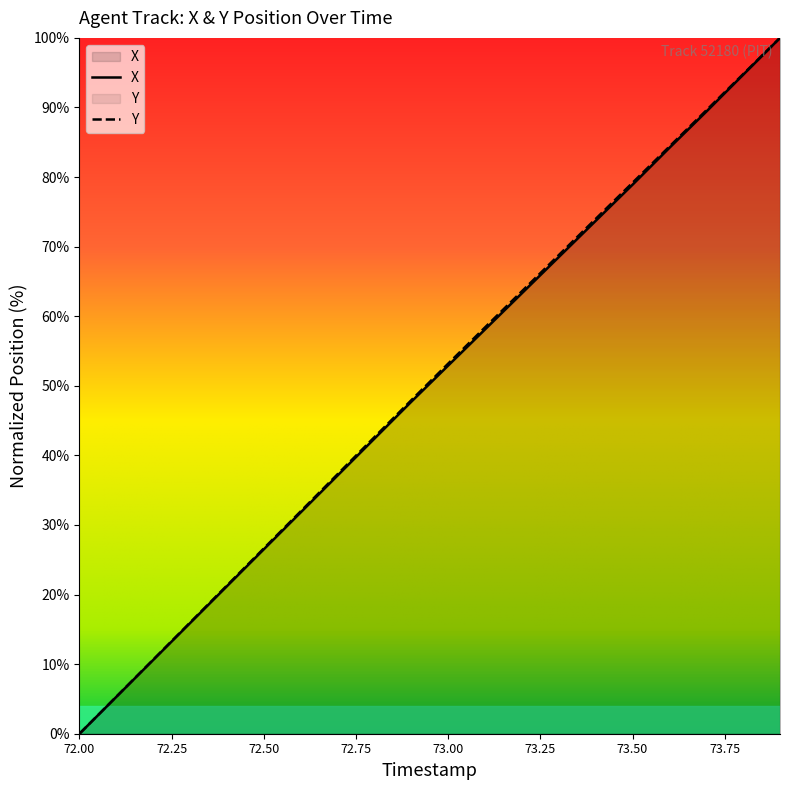

Reading left to right, extract all data points from this chart.

X: 0.0	5.3	10.6	15.9	21.2	26.5	31.8	37.1	42.4	47.7	52.9	58.1	63.3	68.5	73.7	78.9	84.2	89.4	94.7	100.0
Y: 0.0	5.3	10.7	16.0	21.3	26.6	32.0	37.3	42.6	47.9	53.2	58.4	63.6	68.8	74.0	79.2	84.4	89.6	94.8	100.0